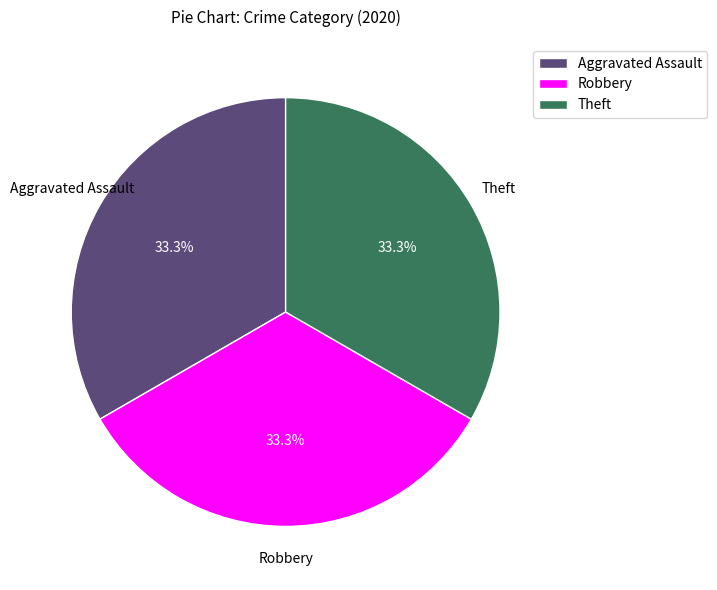

Is Theft the majority of the pie?

No